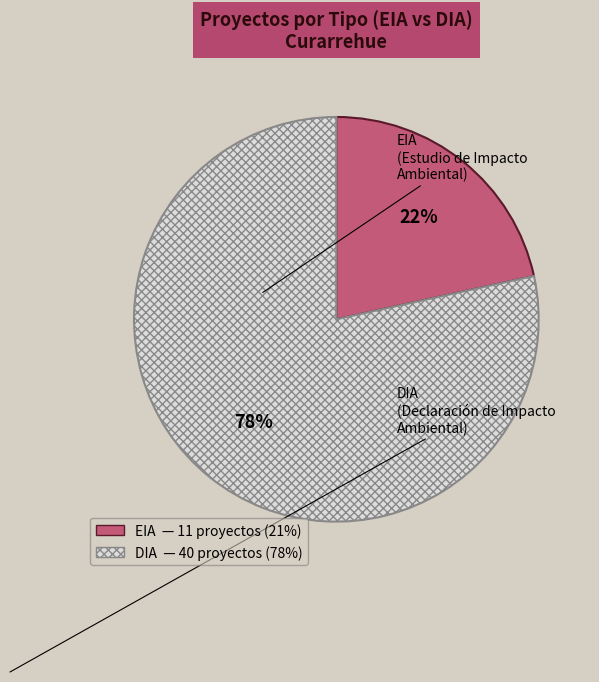

Which slice is the smallest?

EIA